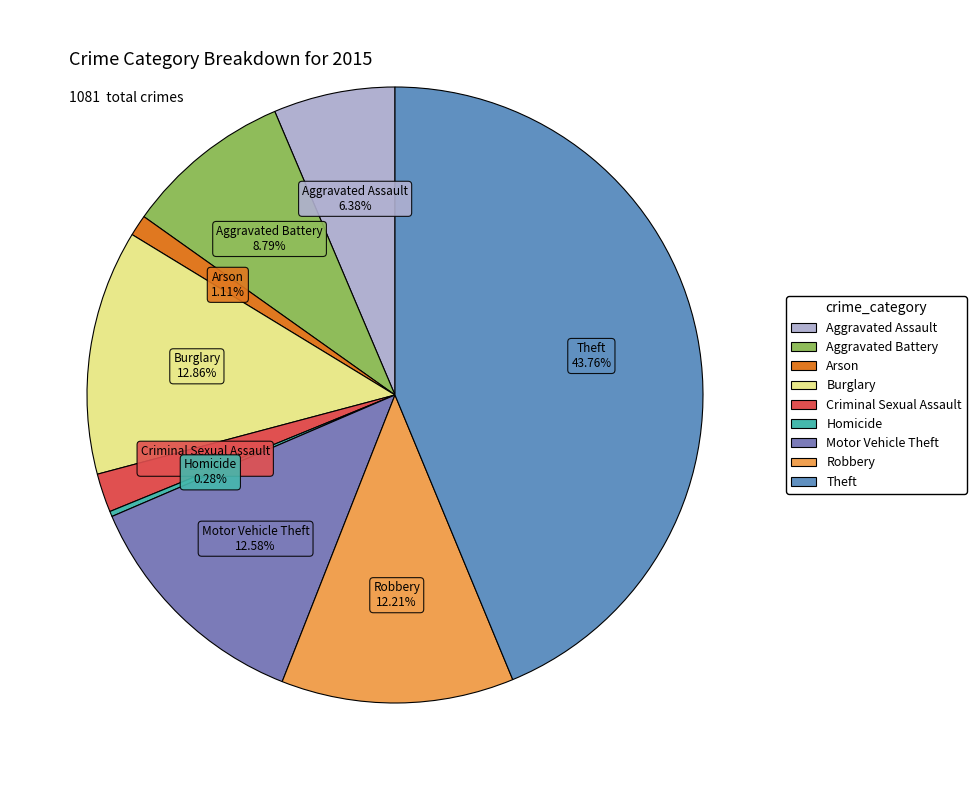

Which category has the biggest portion of the pie?

Theft